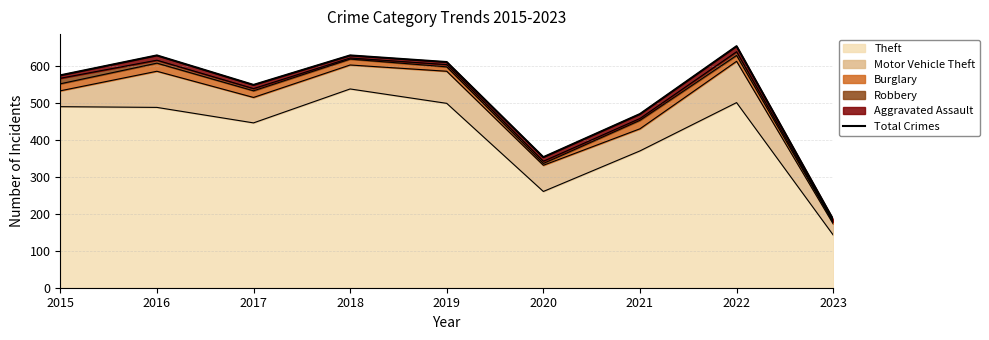

How many data points are above 576?

4